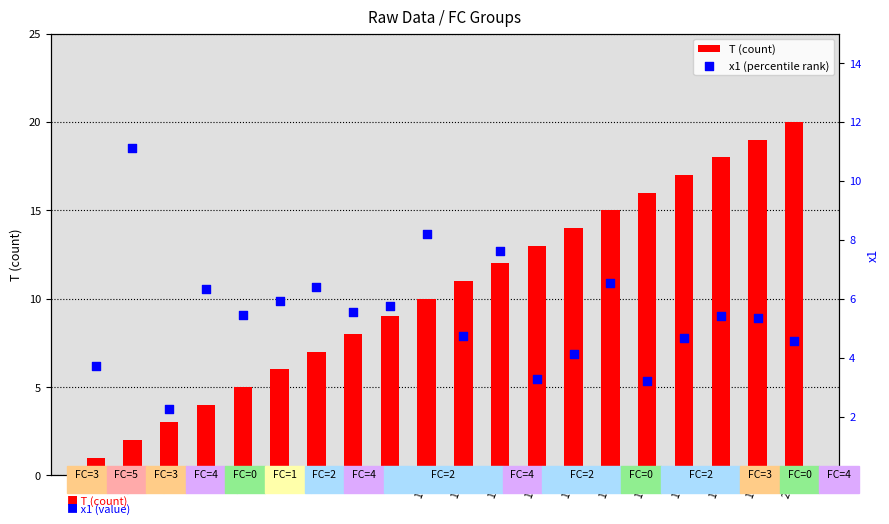

Which series reaches the maximum Y coordinate?

T (count)